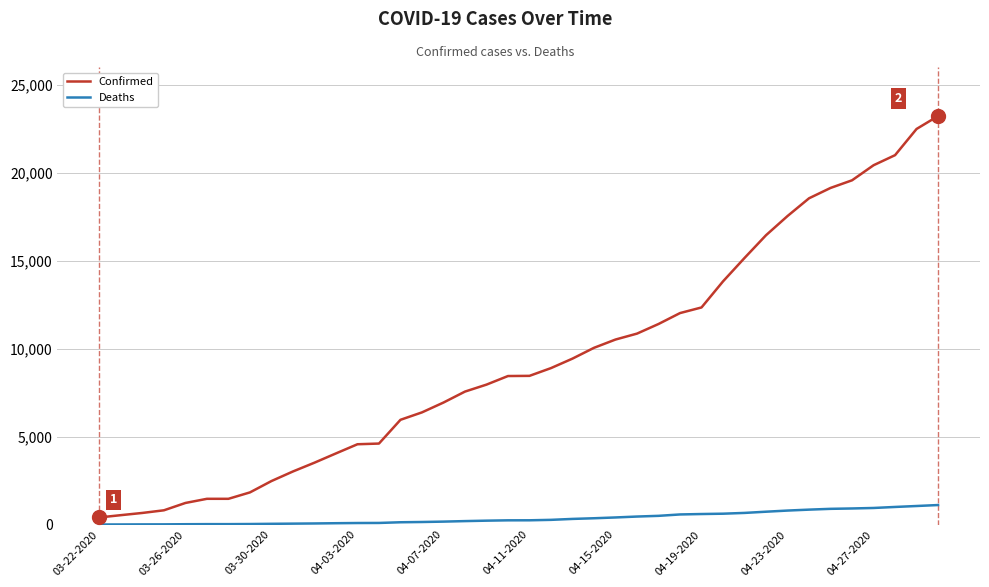

Which series has the largest total across all categories?

Confirmed